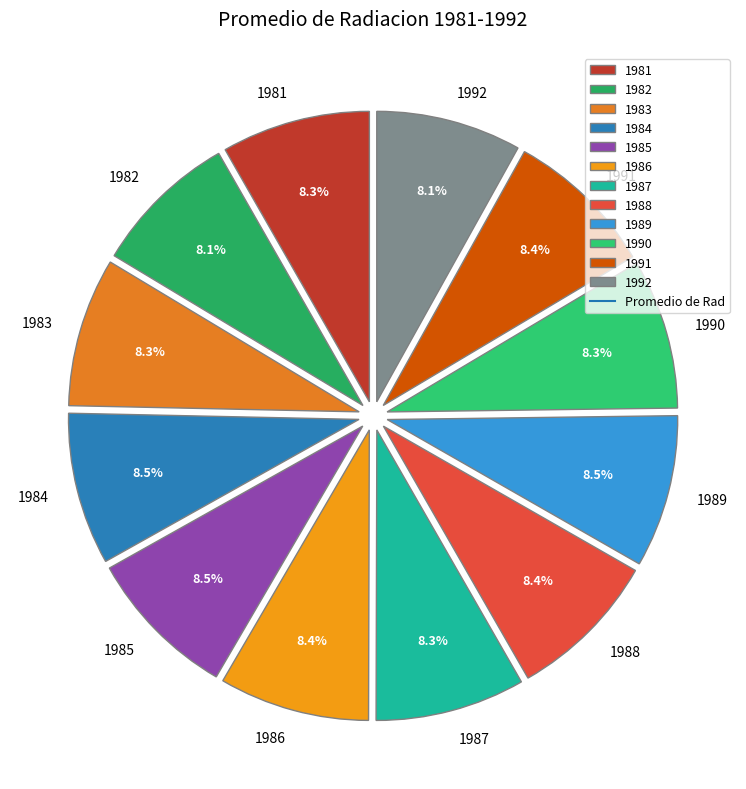

How many segments does this pie chart have?

12